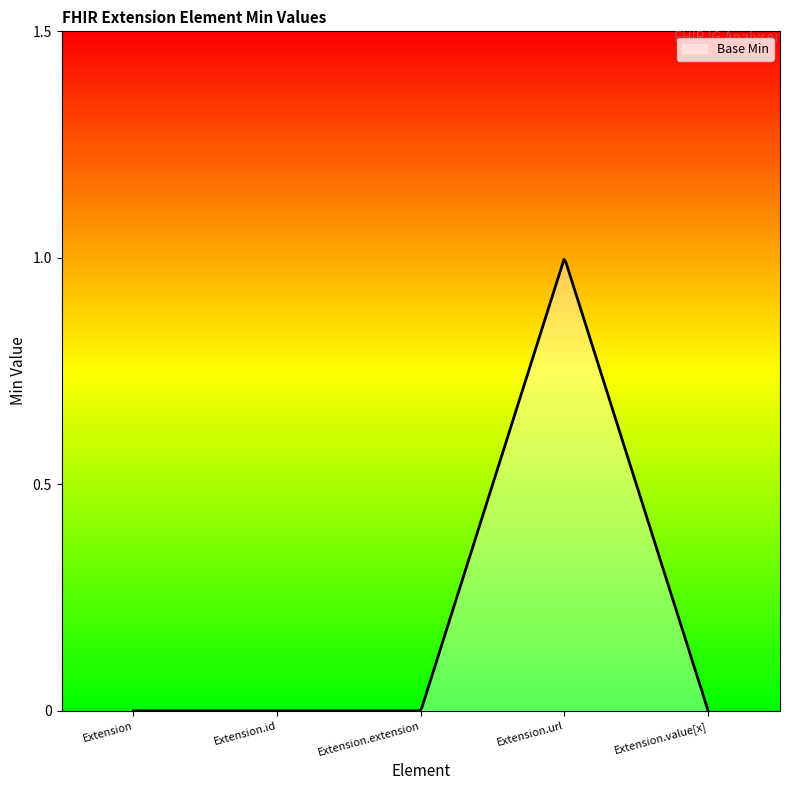

Does the chart display data point markers on the line(s)?

No